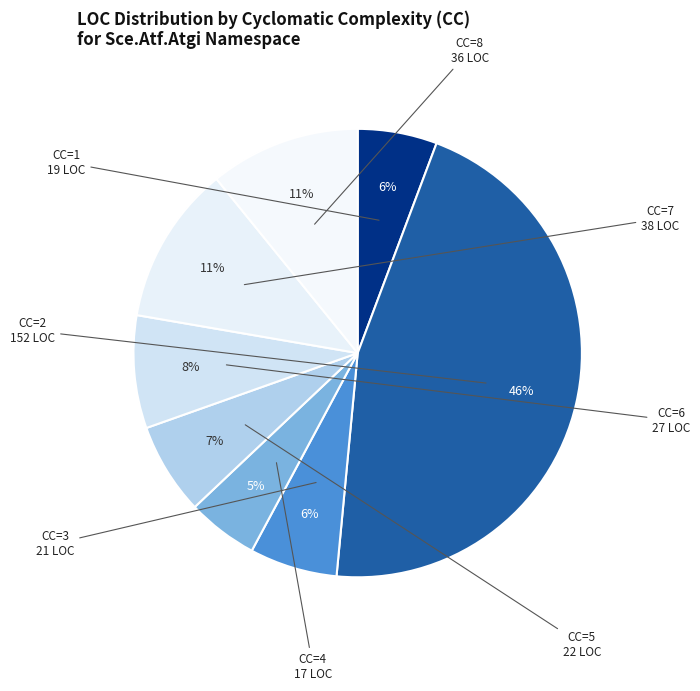

Count the number of slices in the pie.

8